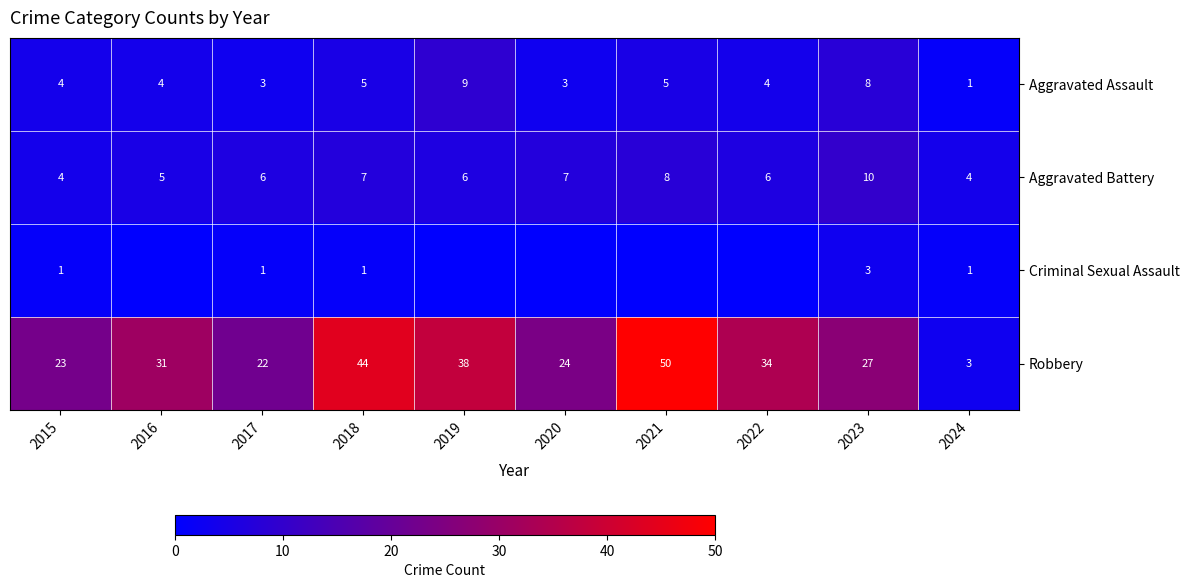

What is the total value across all series at 2017?

32